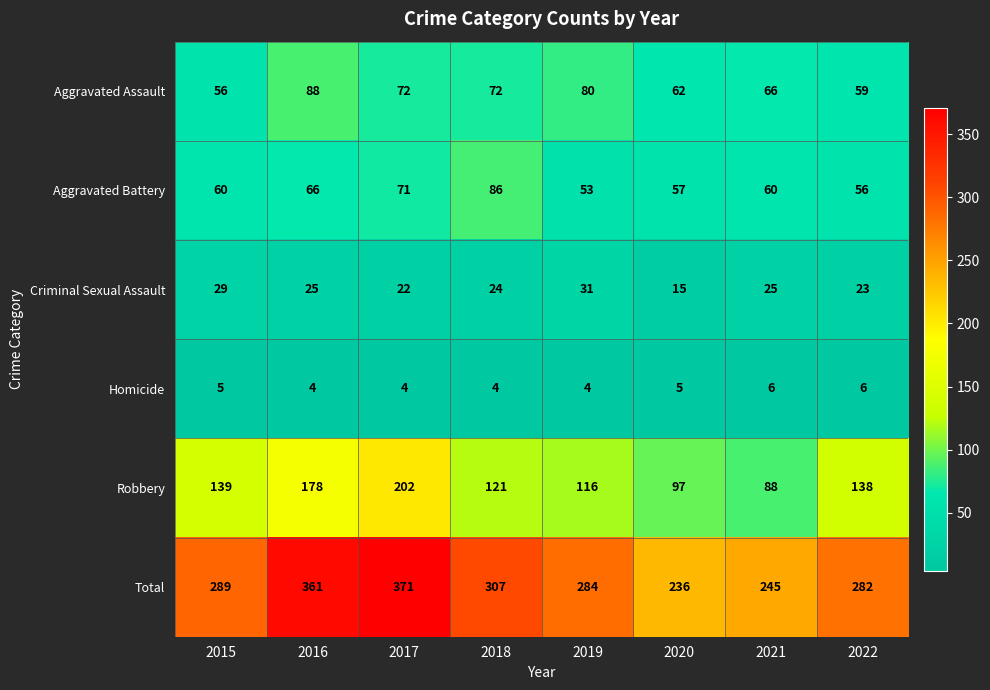

What is the spread (max minus min) of values at 2022?

276